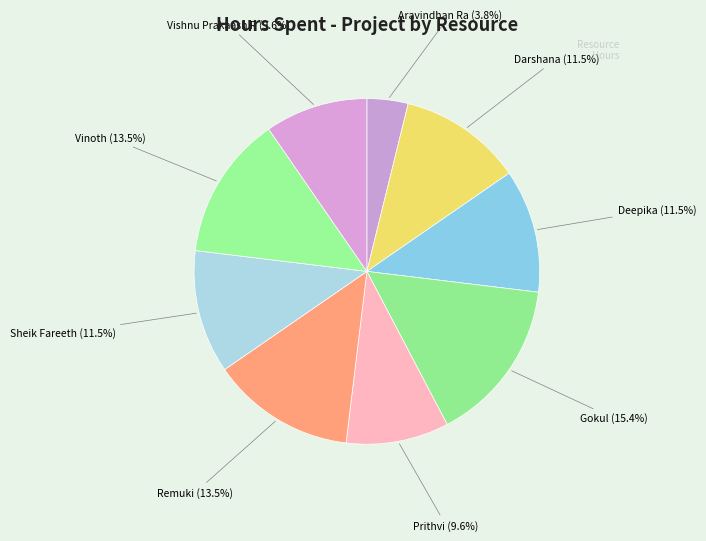

What portion of the pie excludes Vinoth?

86.5%